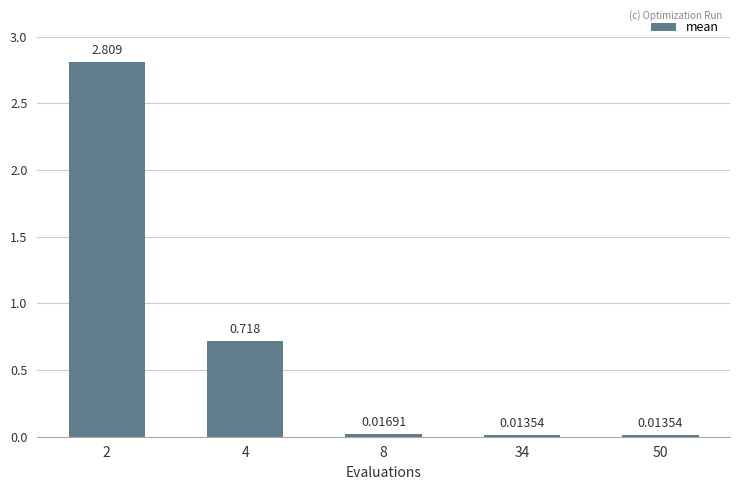

The value at 34 is 0.0. True or false?

False